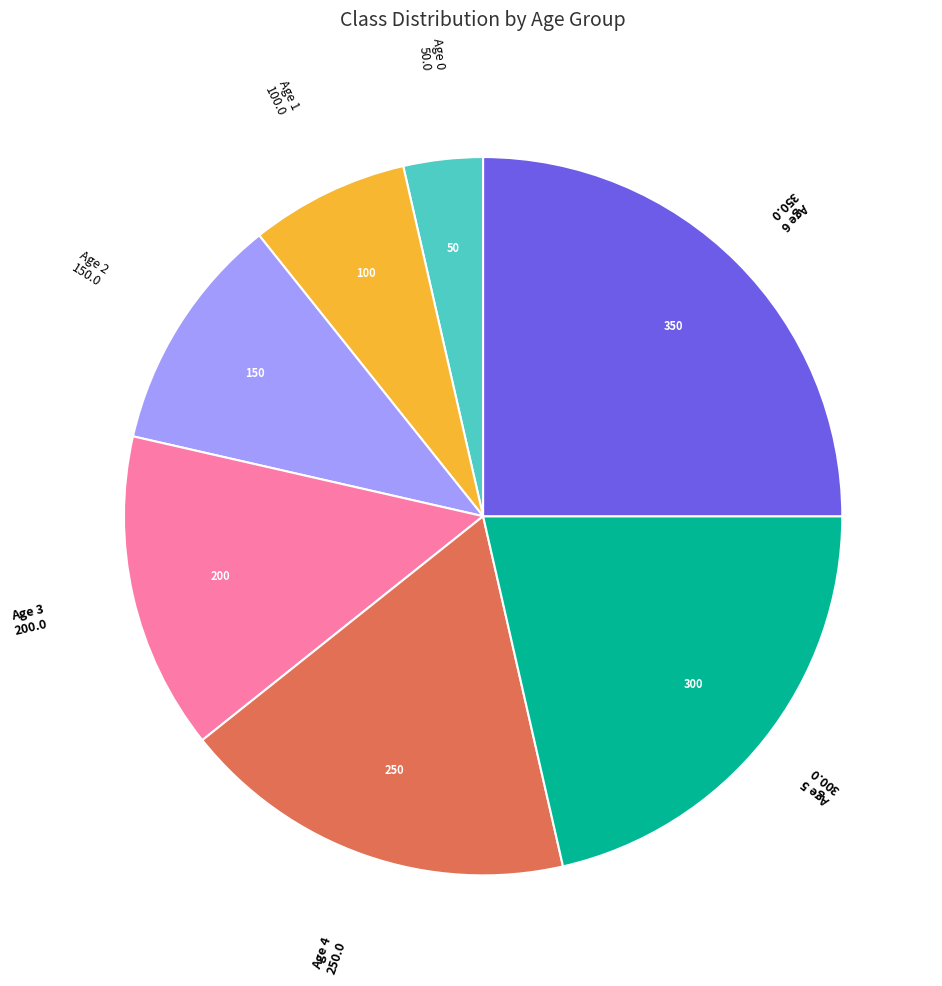

Is there any slice that represents more than half of the pie?

No